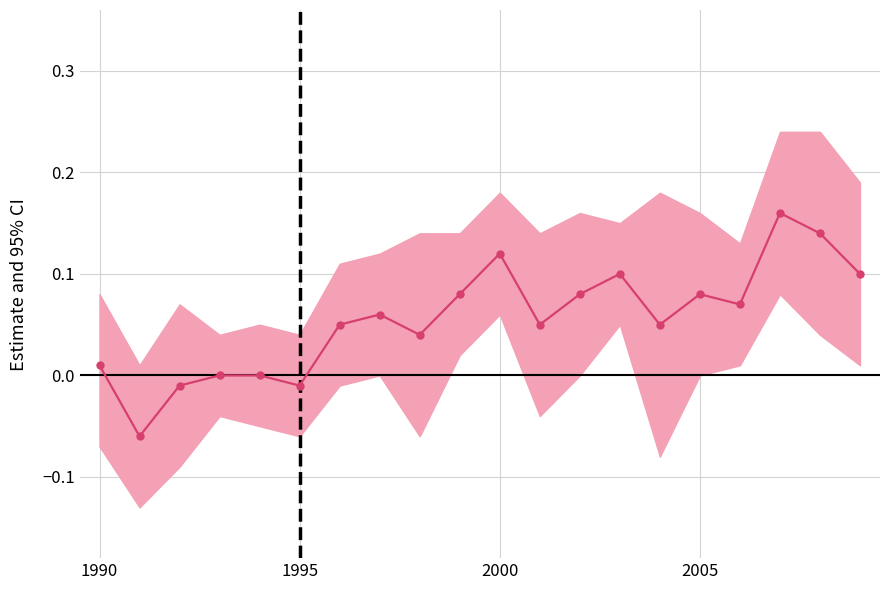

How many lines are shown in the chart?

1